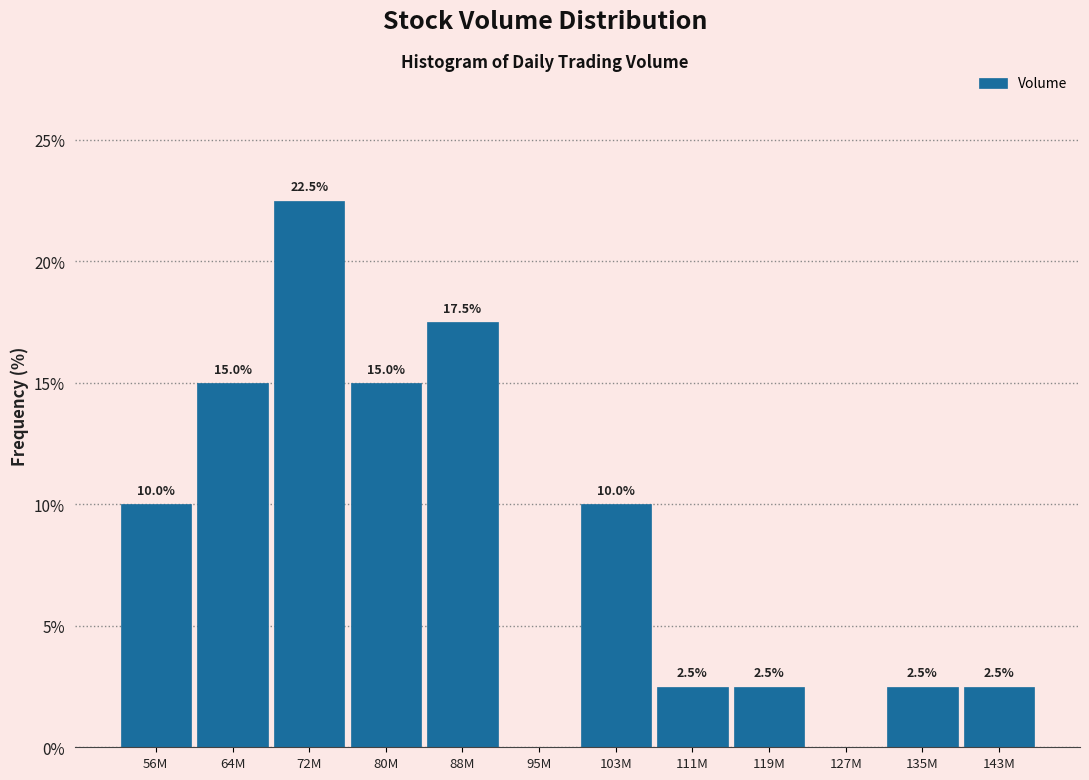

Reading left to right, extract all data points from this chart.

56M=10.0	64M=15.0	72M=22.5	80M=15.0	88M=17.5	95M=0.0	103M=10.0	111M=2.5	119M=2.5	127M=0.0	135M=2.5	143M=2.5